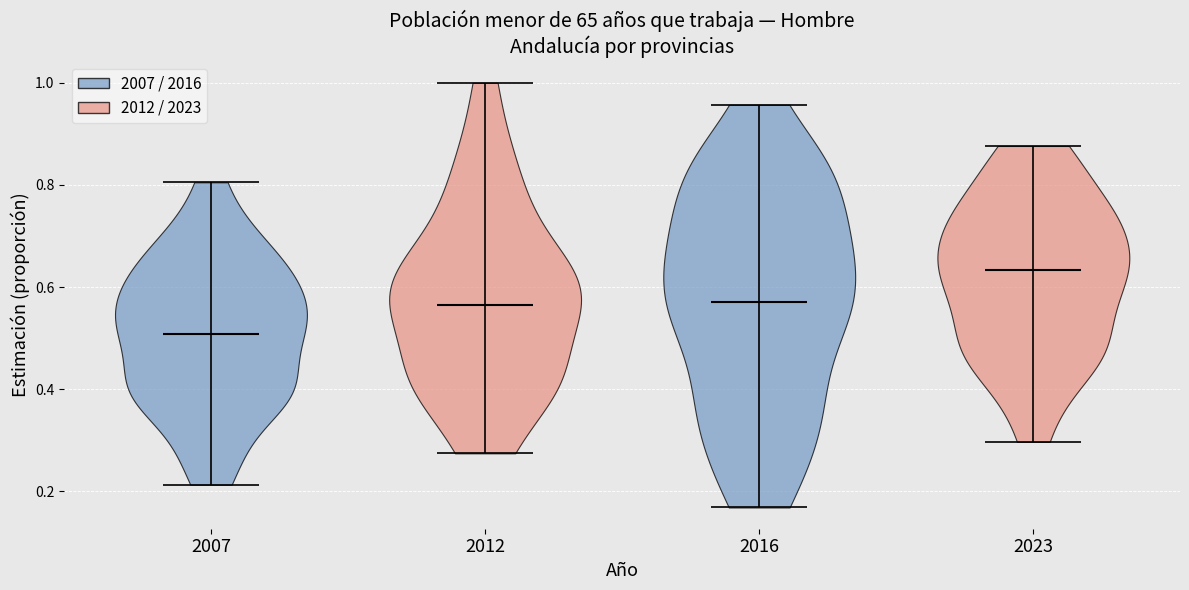

What is the highest point the violin at x = 2007 reaches on the y-axis? The values are not printed on the chart, so give them approximately, as read against the axis.

0.80